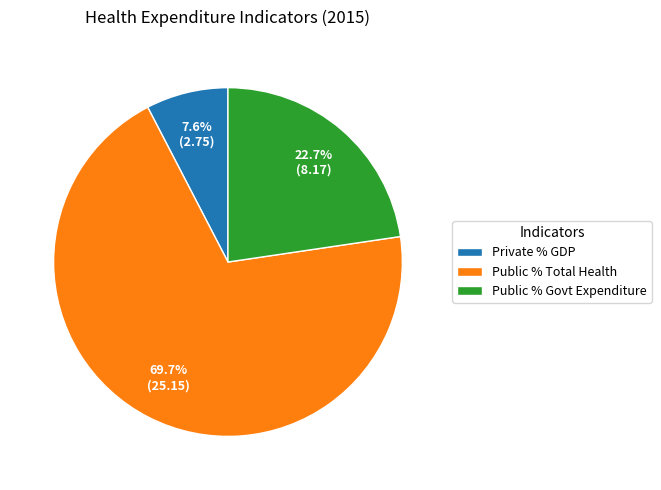

Which slice is the smallest?

Private % GDP